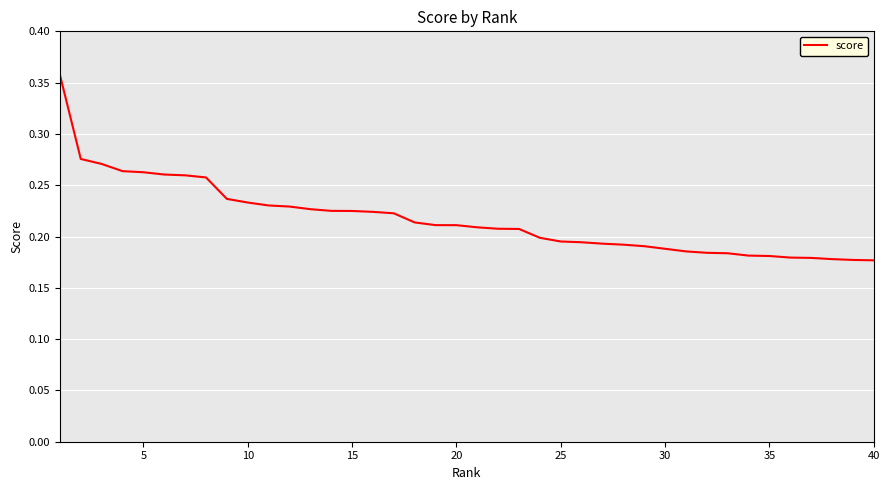

At which label is the value closest to 0?

40